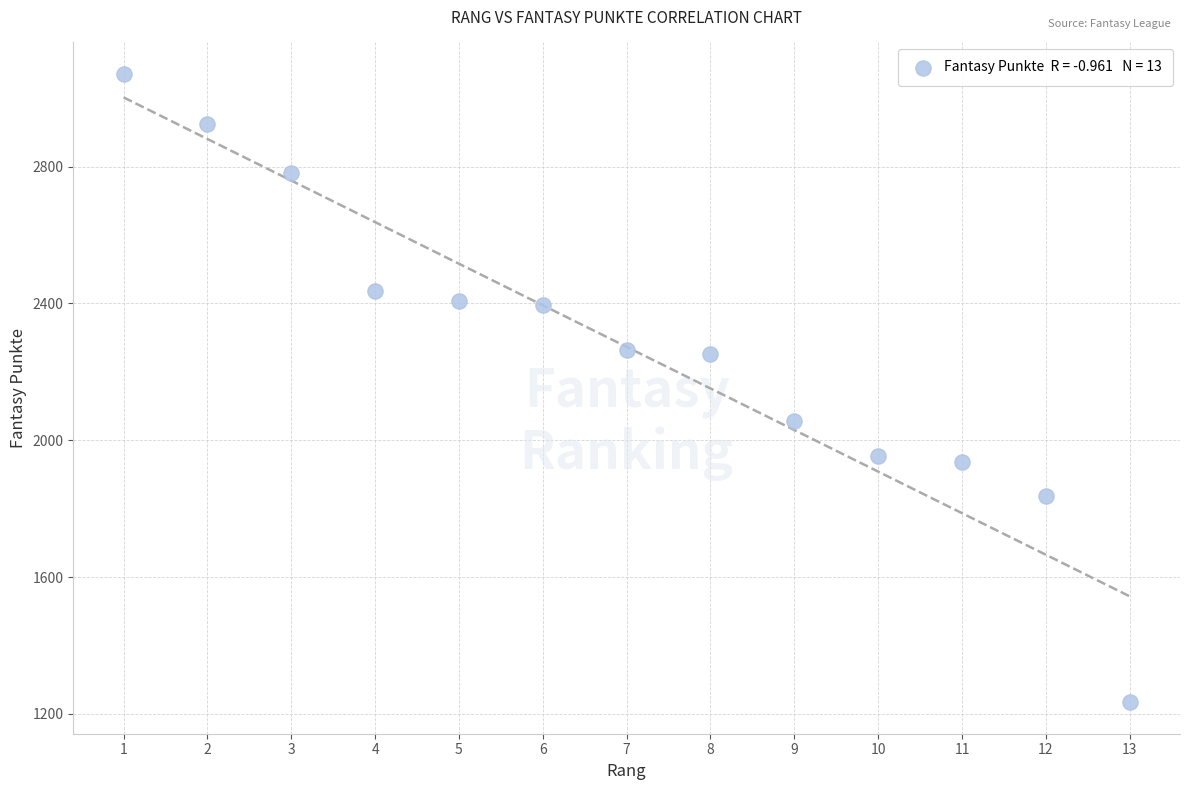

What is the range of X values (max minus min)?

12